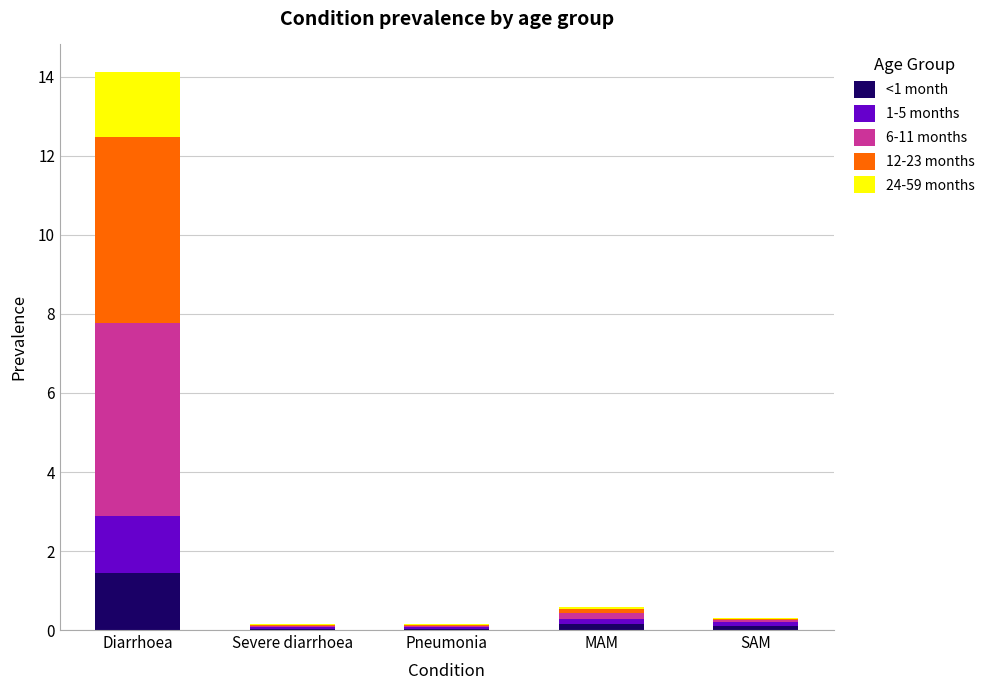

What is the sum of all <1 month values?

1.7